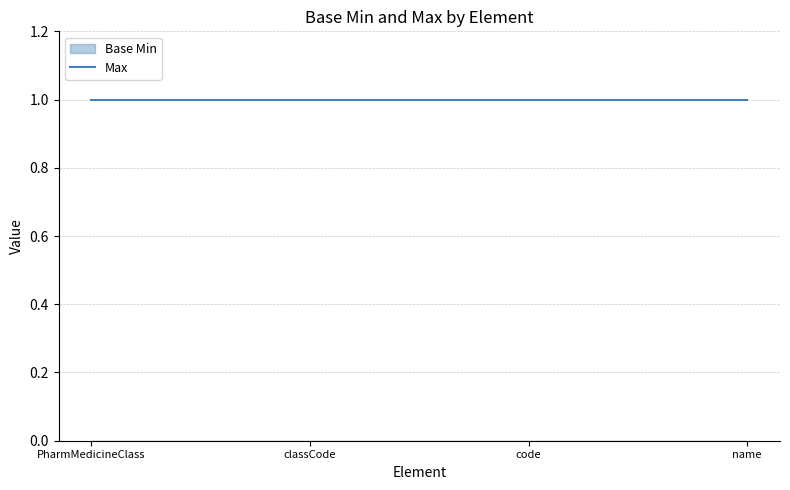

True or false: Max has more than 2 points higher than both neighbors.

False